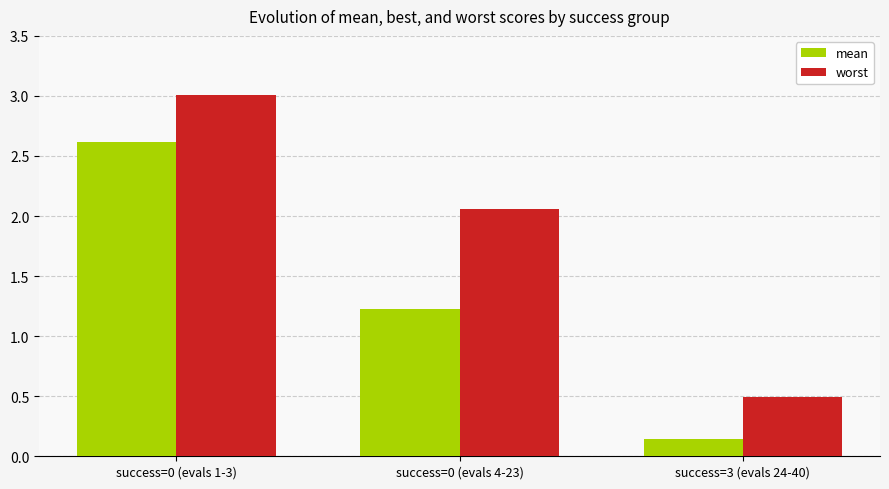

What is the maximum value shown in the chart?

3.0